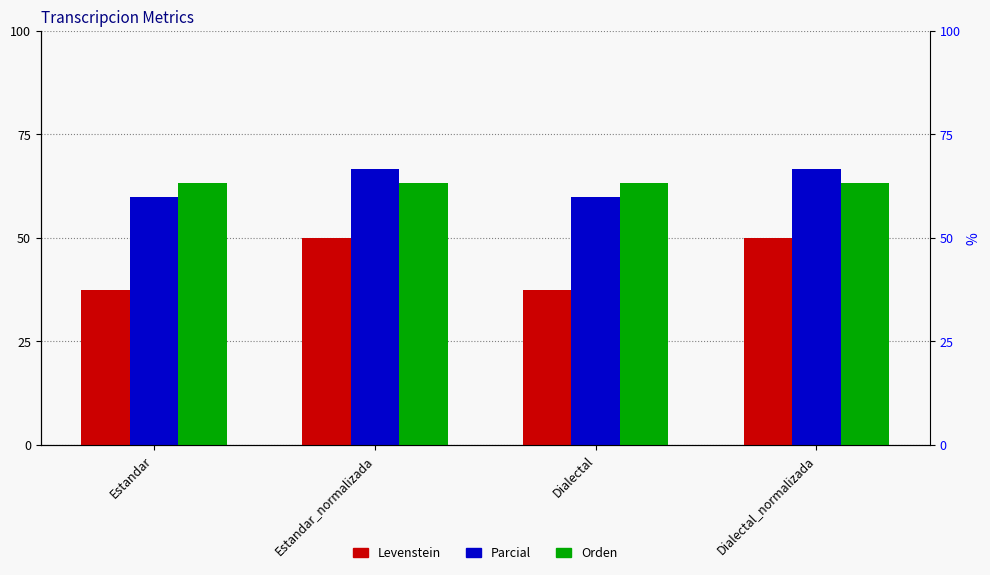

What position from the right is Estandar?

4